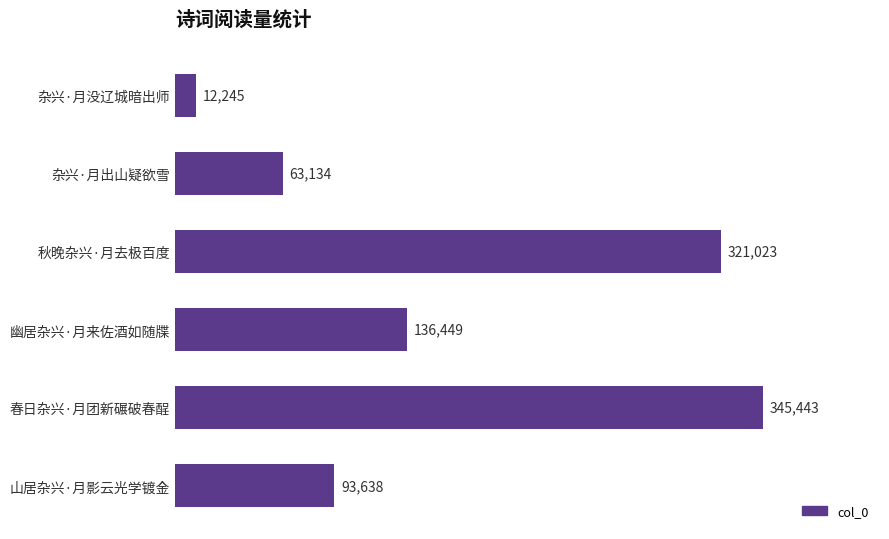

What is the difference between the maximum and minimum values?

333198